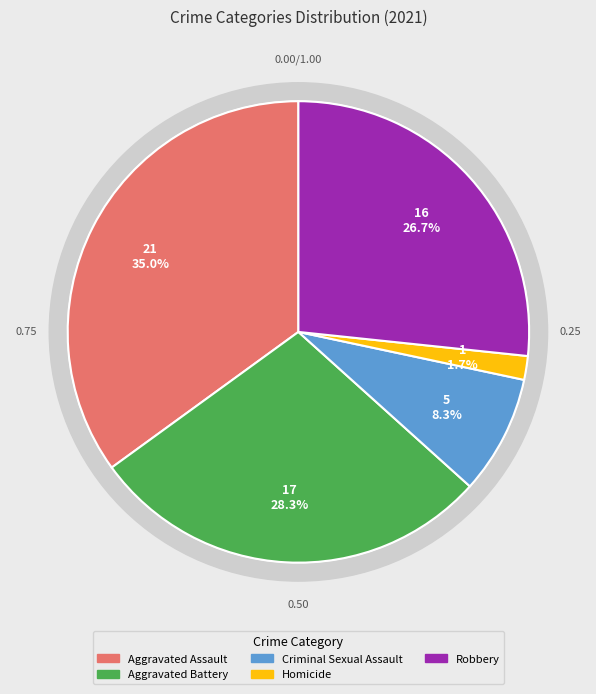

Rank the categories by value from lowest to highest.

Homicide, Criminal Sexual Assault, Robbery, Aggravated Battery, Aggravated Assault